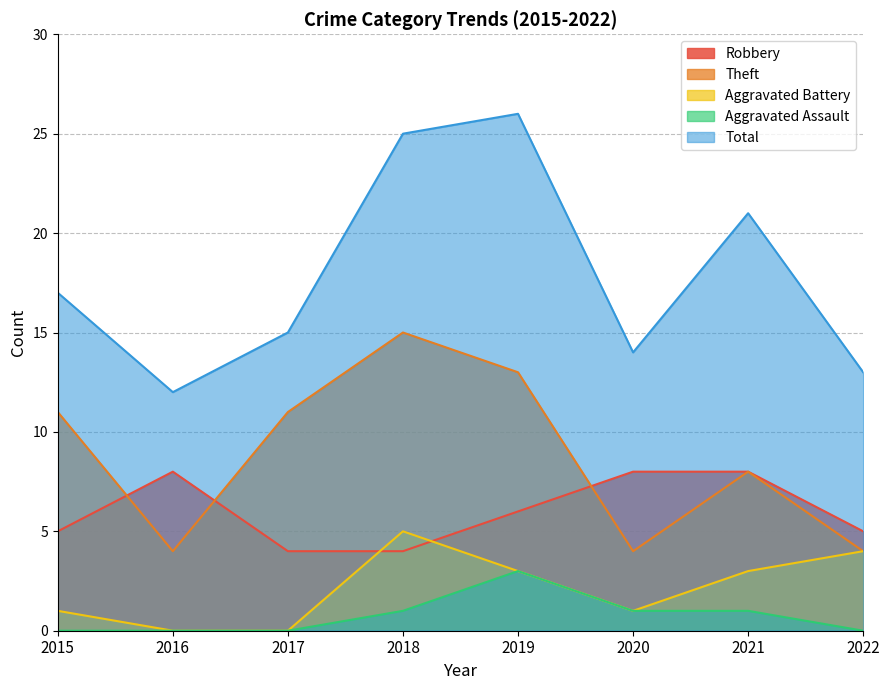

True or false: Robbery has a value of 8 at 2015.

False